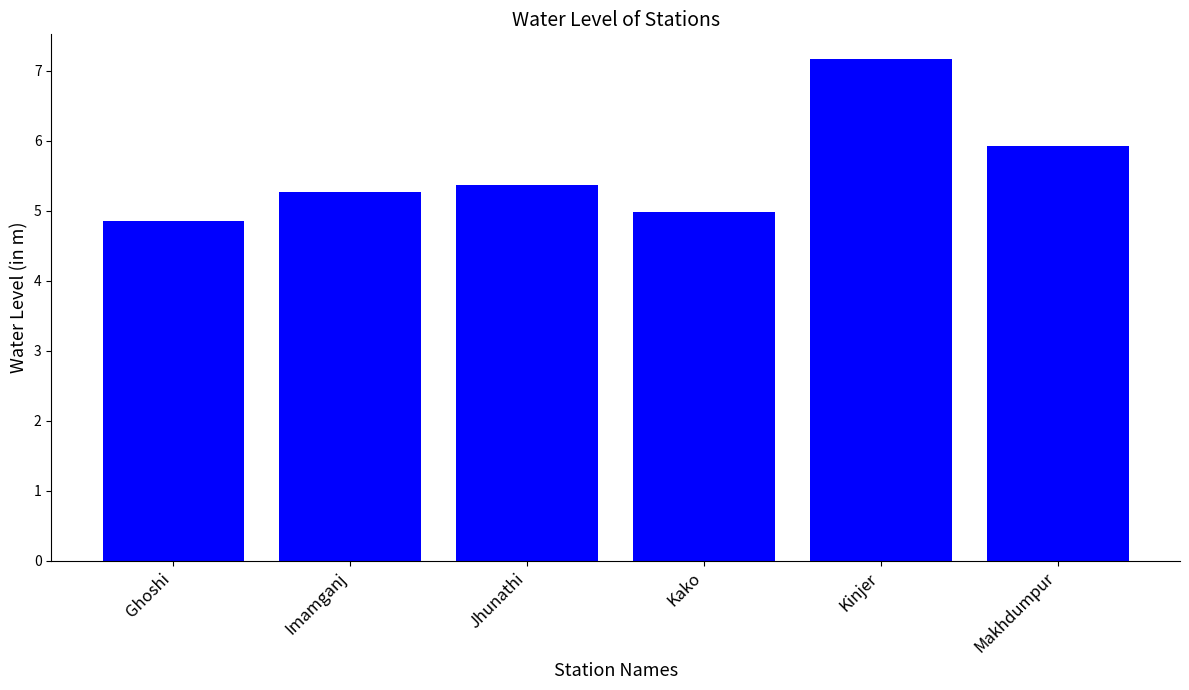

The value at Imamganj is 8.0. True or false?

False